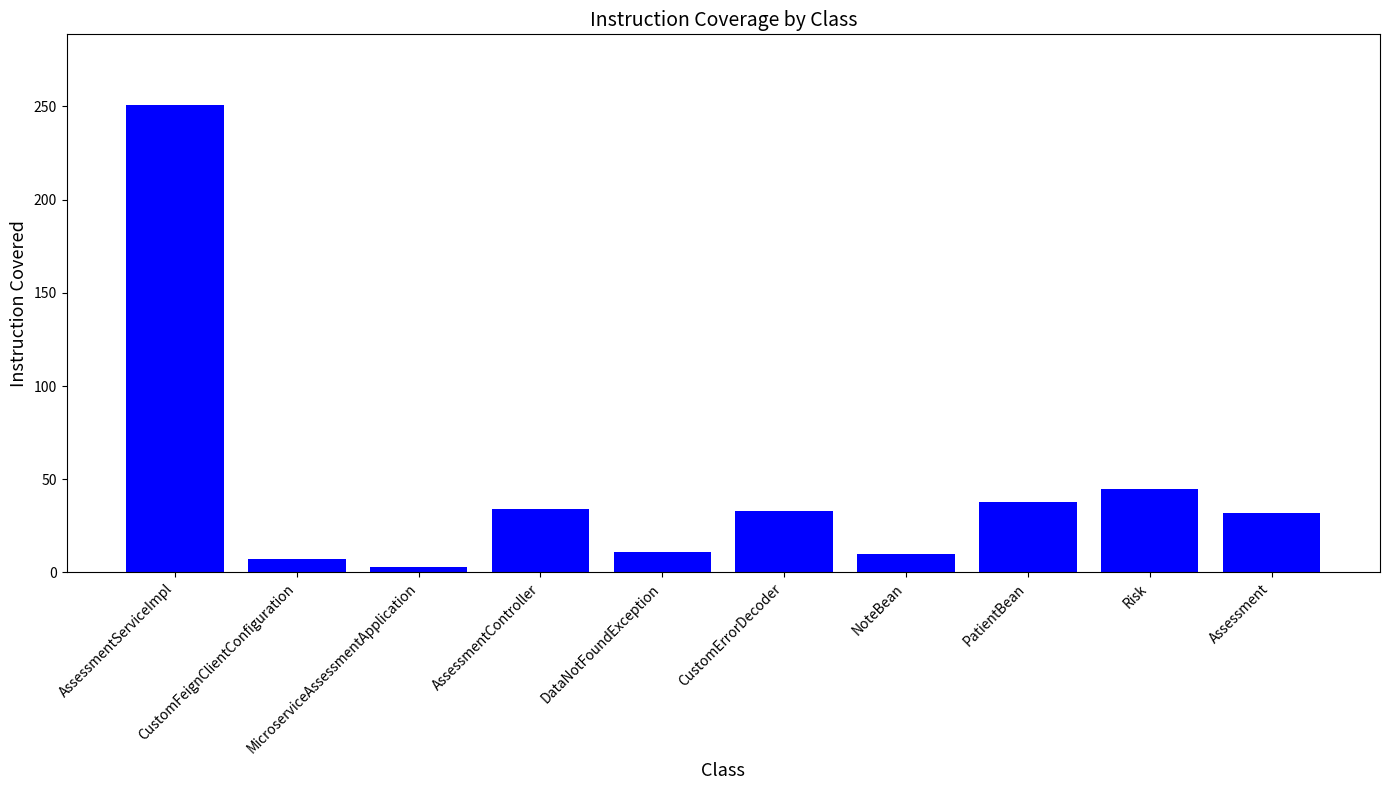

At which label is the value closest to 127?

Risk